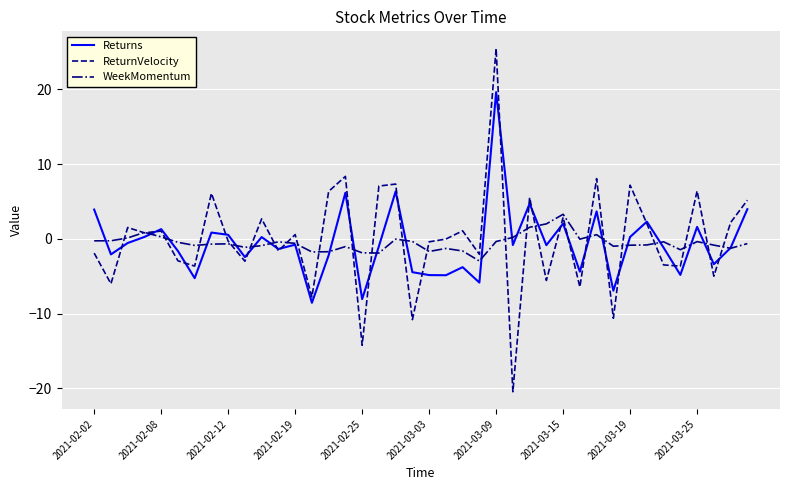

How many positive values does the Returns series have?

16